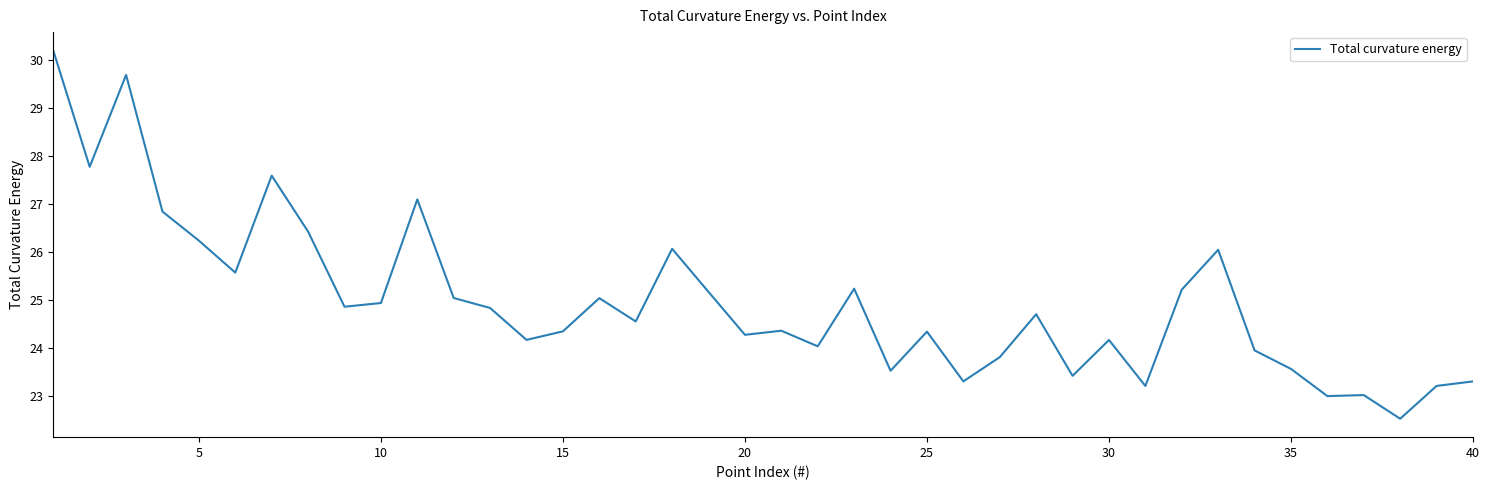

What is the maximum value shown in the chart?

30.2